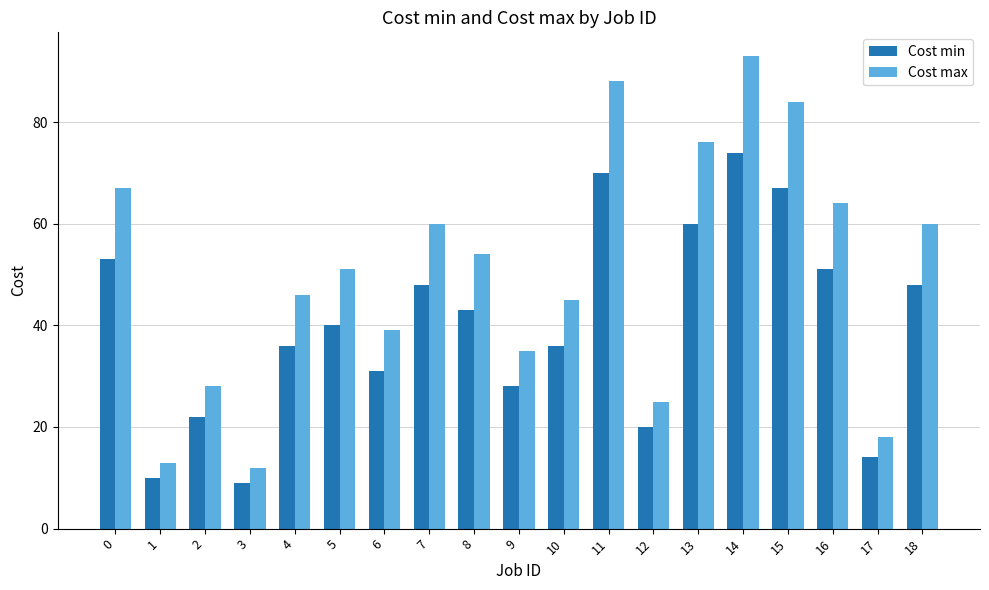

What is the difference between the second highest and second lowest values in the Cost min series?

60